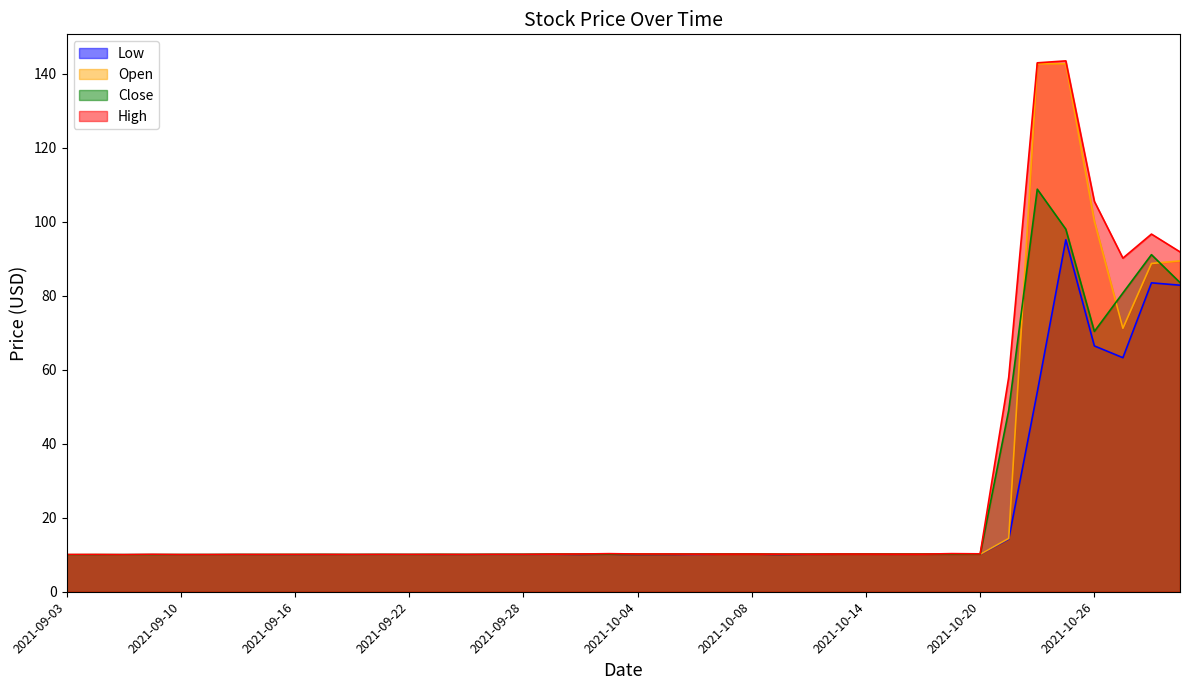

What is the label of the 20th point from the right?

2021-10-04